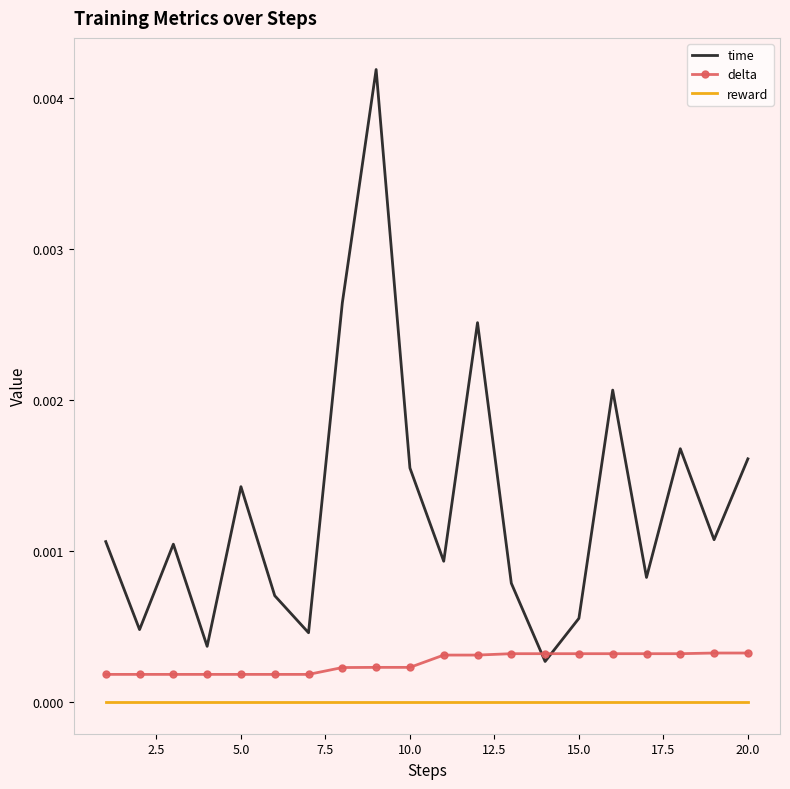

How many times do delta and time cross each other?

2